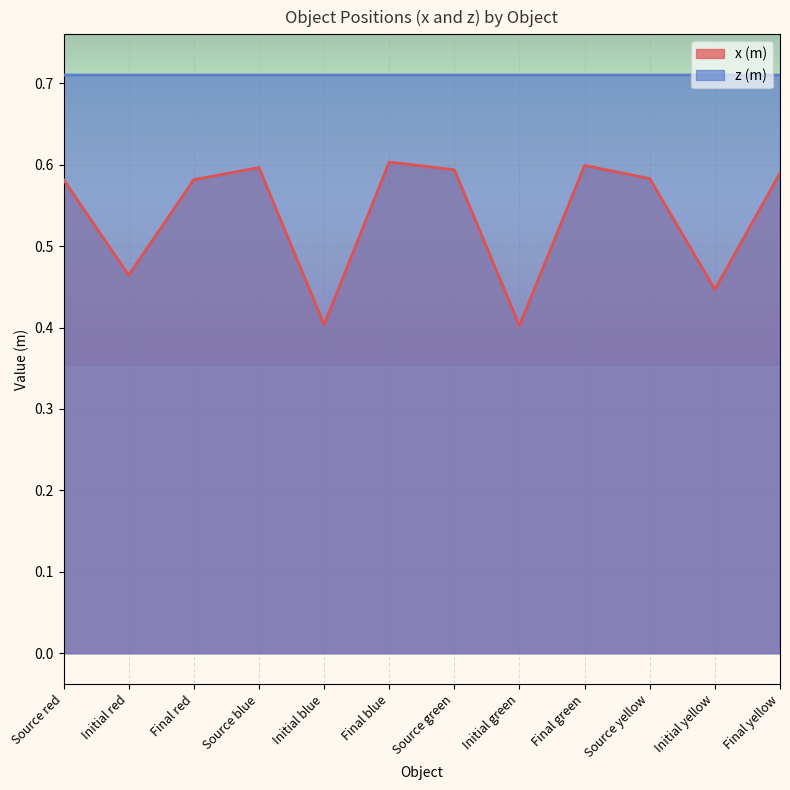

At which label does x (m) reach its peak?

Final blue